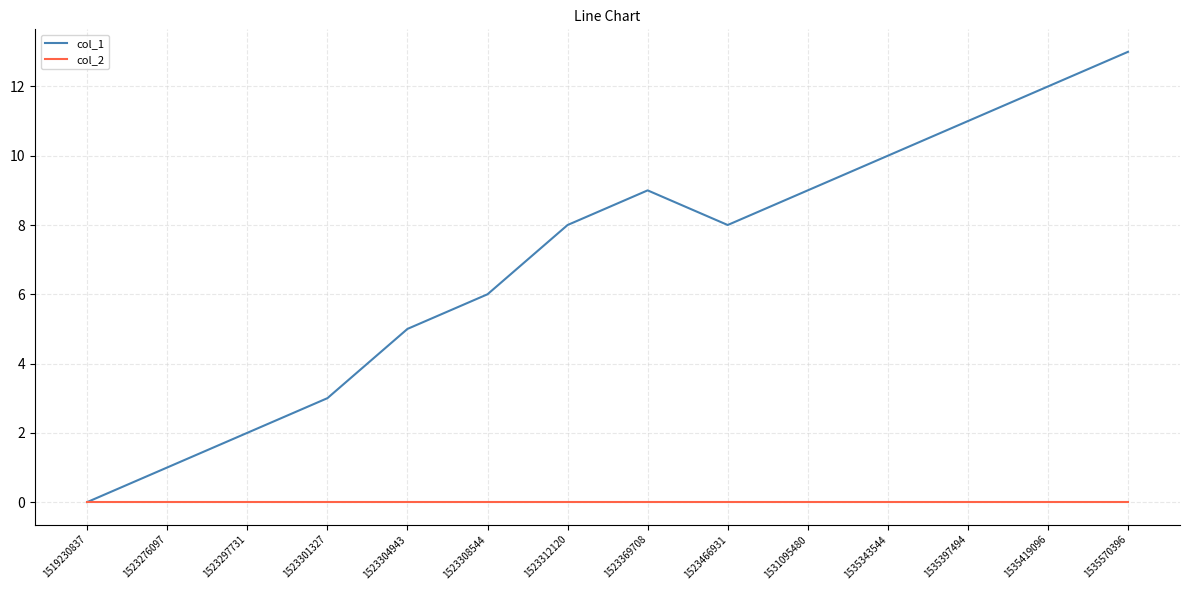

What is the average value of the col_1 series?

7